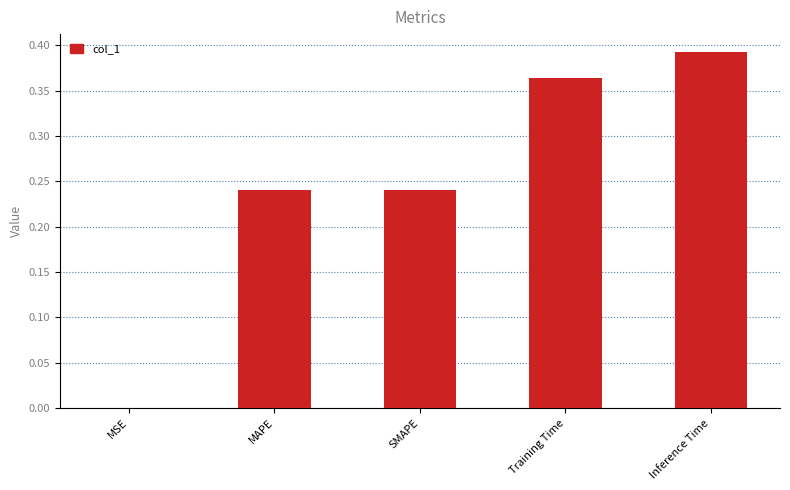

What is the sum of all values?

1.2